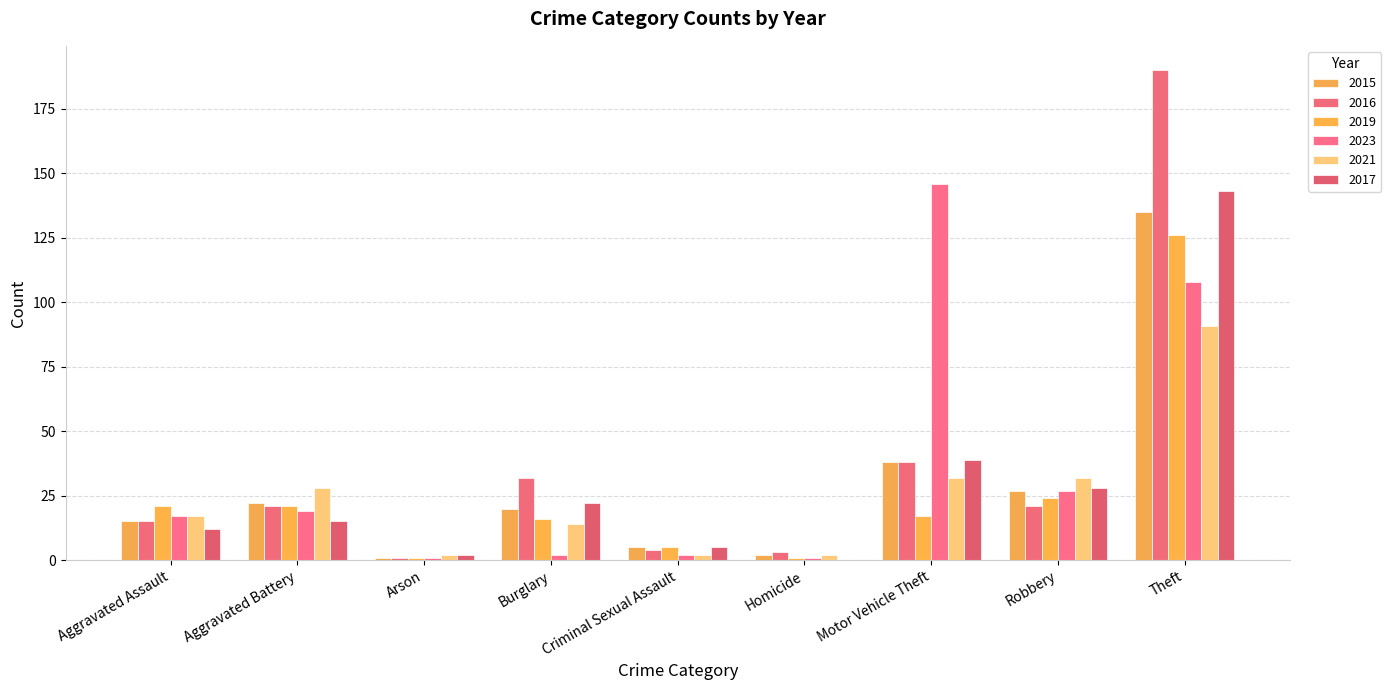

The value of 2015 at Motor Vehicle Theft is 23. True or false?

False